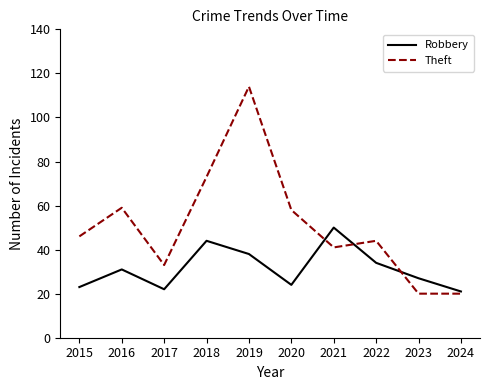

What is the highest value of the Robbery series?

50